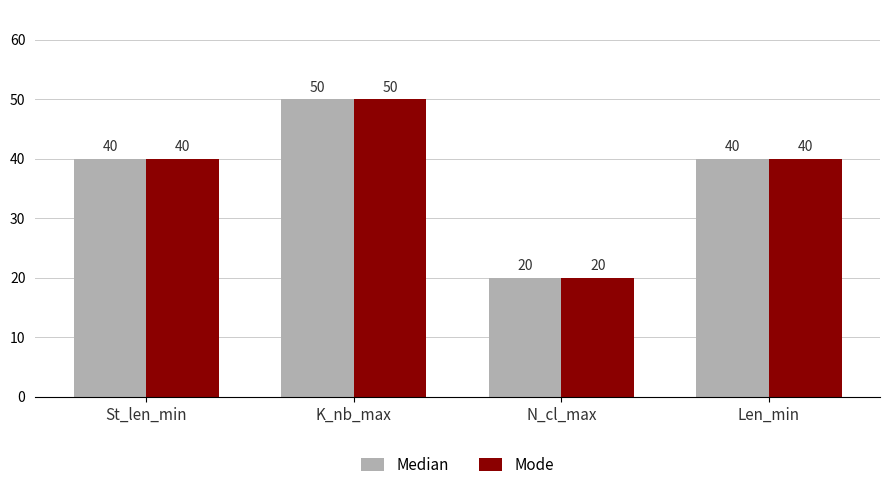

What is the difference between the maximum and minimum values in the Median series?

30